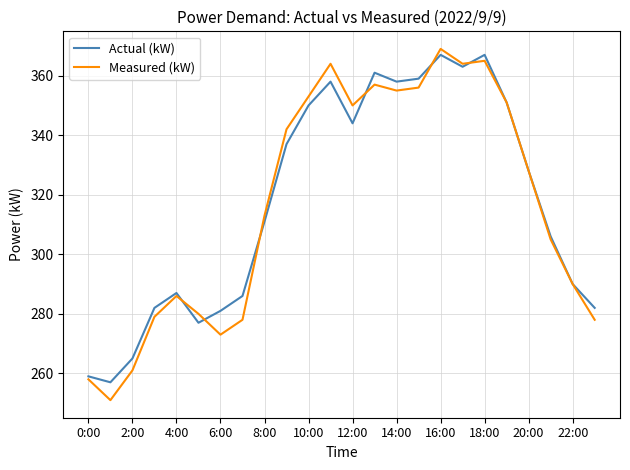

Which series has the widest spread of values?

Measured (kW)